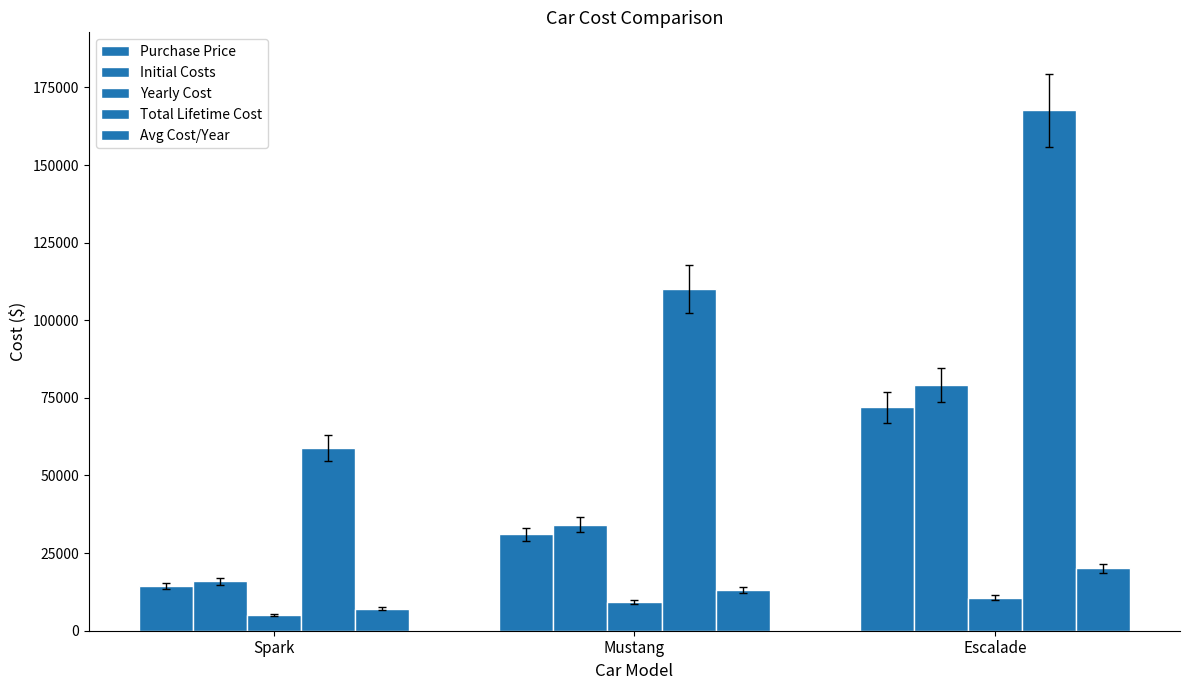

Is it true that Yearly Cost equals 6662.7 at Escalade?

False